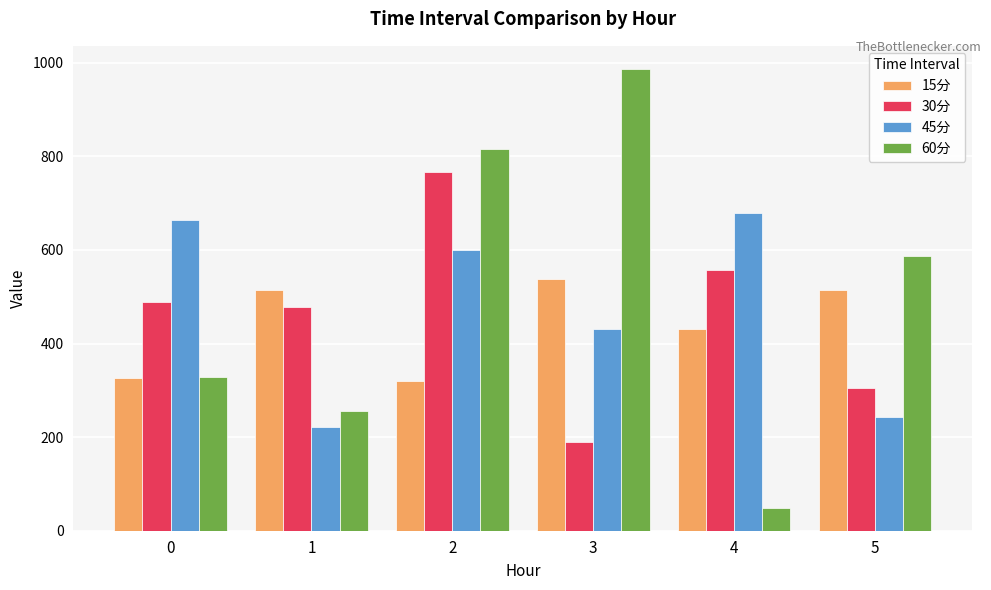

What is the total value across all series at 3?

2146.4